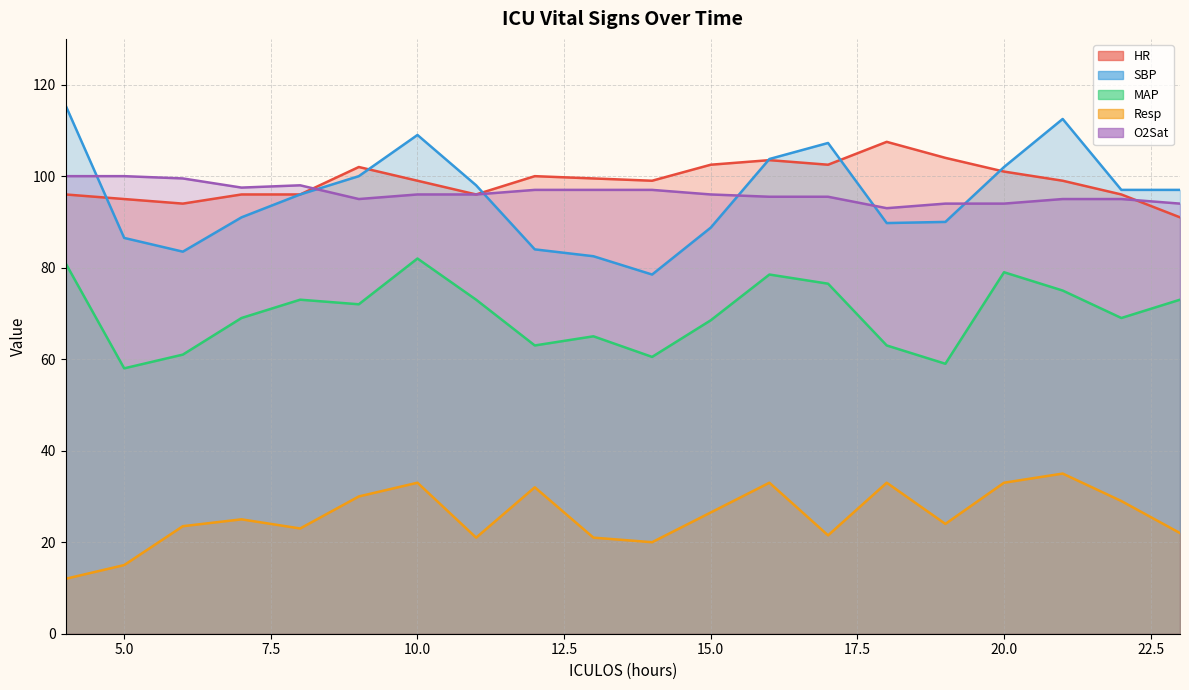

List the labels in order of HR value, smallest first.

23, 6, 5, 4, 7, 8, 11, 22, 10, 14, 21, 13, 12, 20, 9, 15, 17, 16, 19, 18